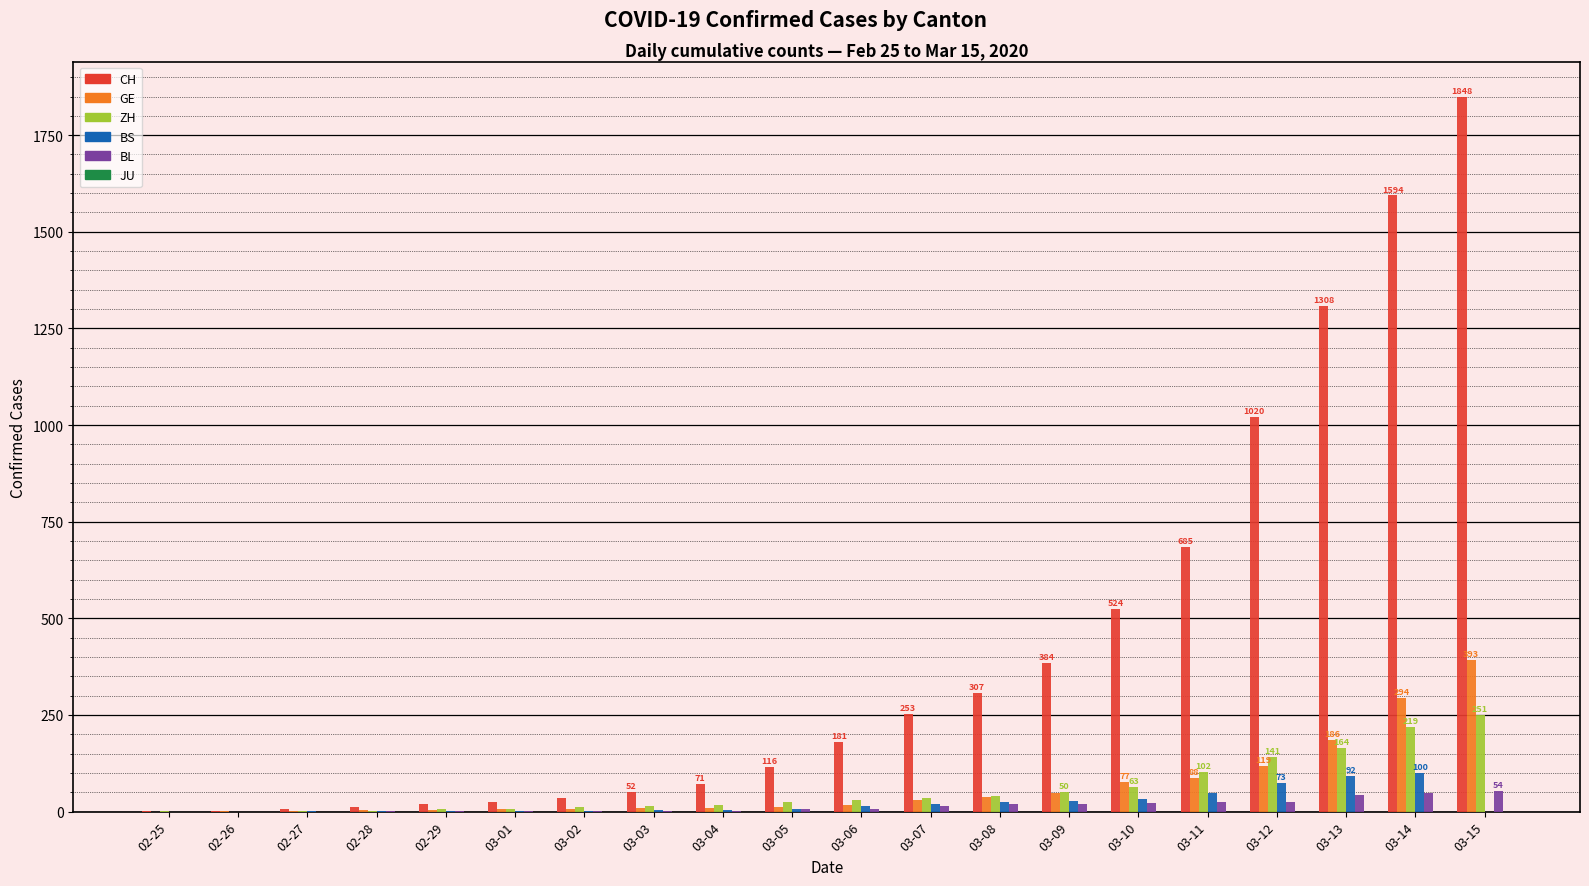

What is the highest value of the CH series?

1848